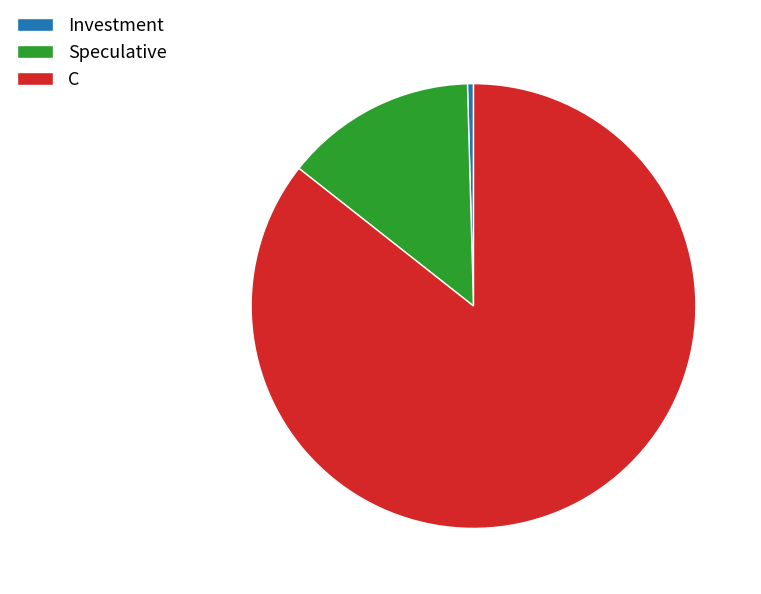

Combined, do C and Investment account for over 50%?

Yes